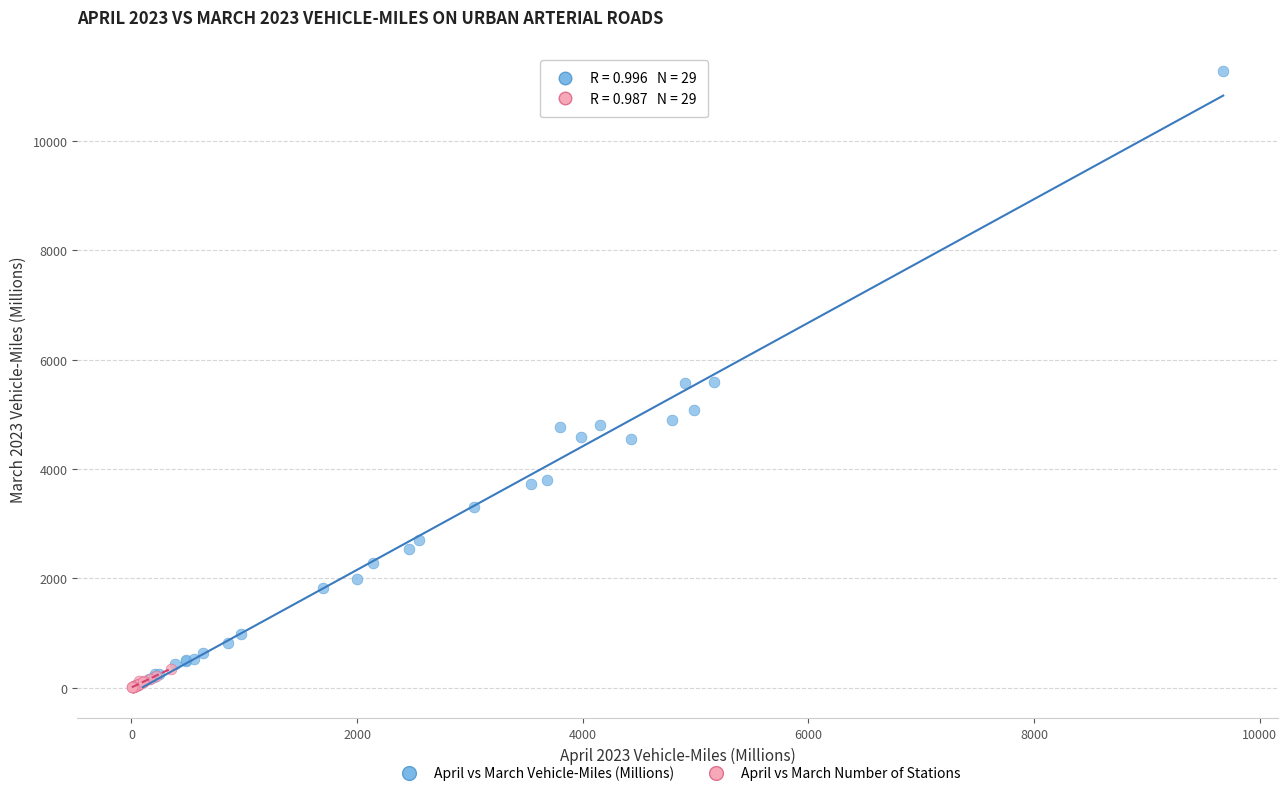

What are all the series names shown in the legend?

April vs March Vehicle-Miles (Millions), April vs March Number of Stations